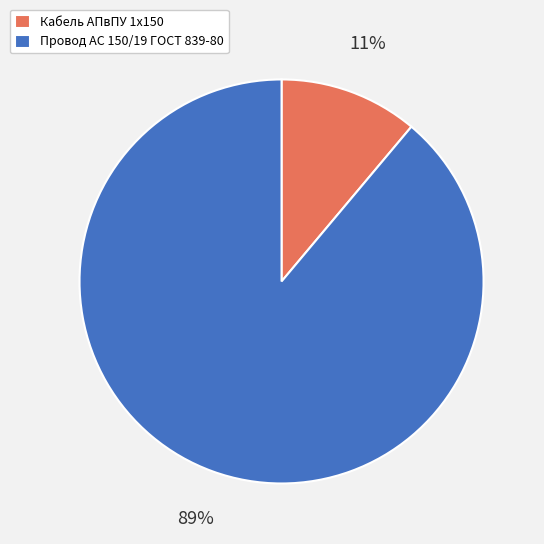

Do Кабель АПвПУ 1х150 and Провод АС 150/19 ГОСТ 839-80 together represent more than half of the pie?

Yes